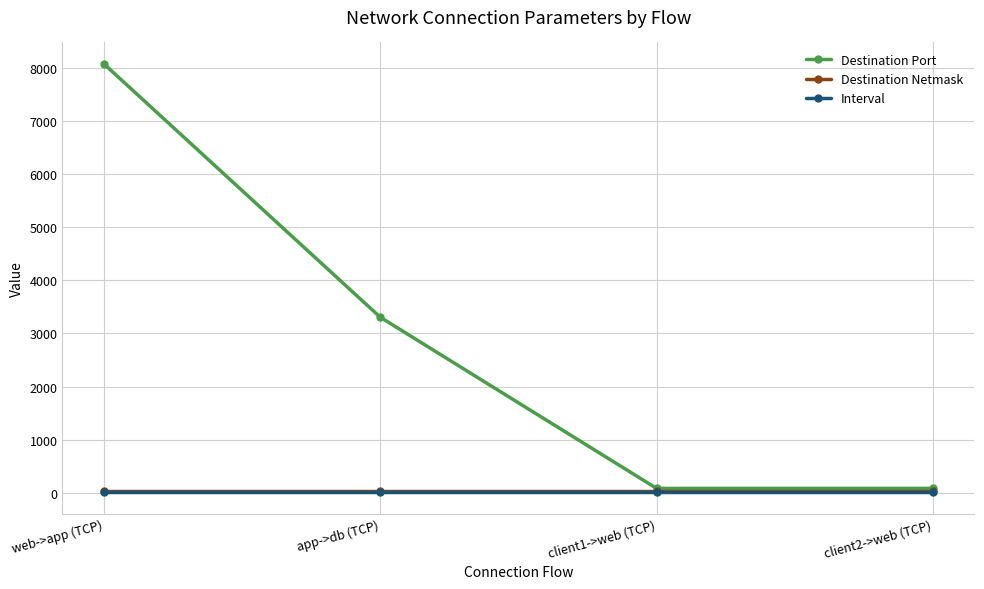

What is the difference between the highest and lowest values at client1->web (TCP)?

70